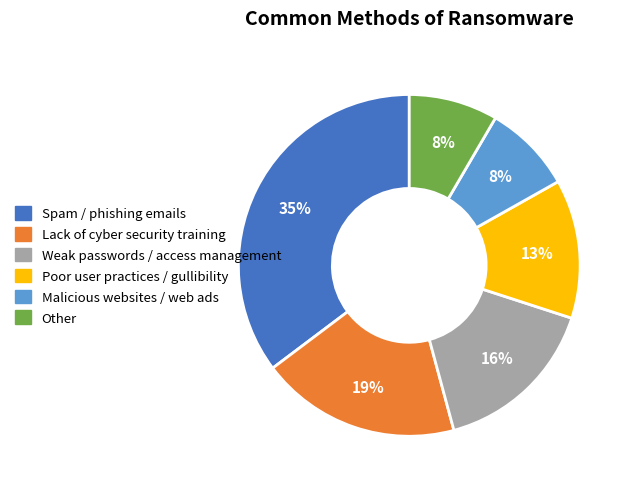

To the nearest percent, what is the difference between the largest and smallest slice percentages?

27%